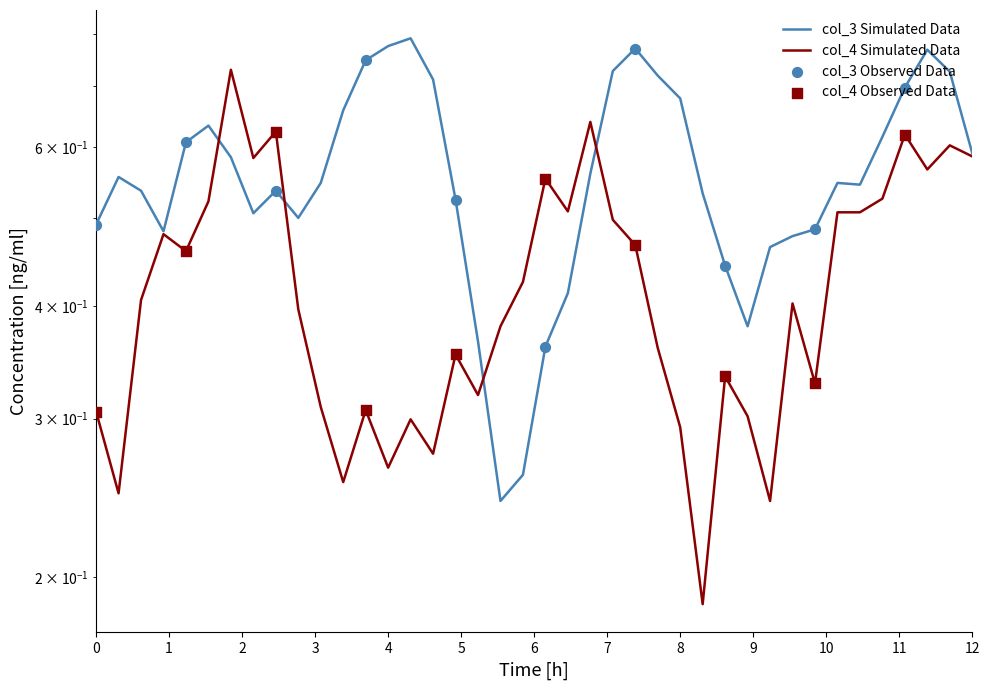

Which series has the widest spread of Y values?

col_3